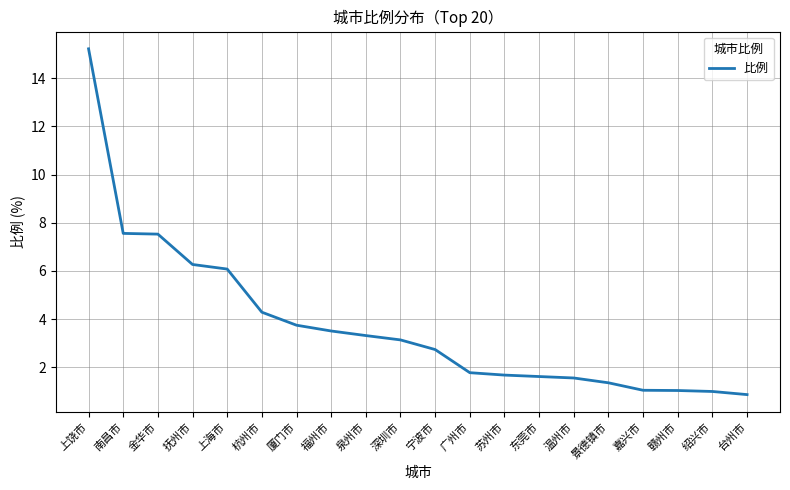

What is the difference between the values at 上饶市 and 泉州市?

11.9